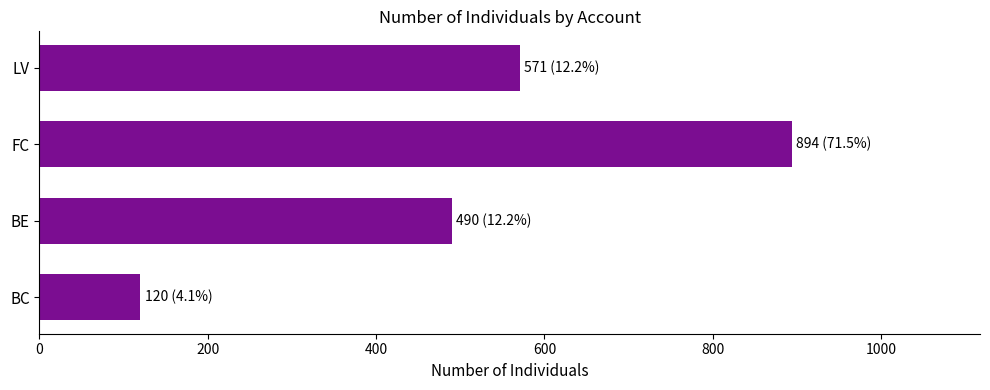

How many categories are shown in the chart?

4